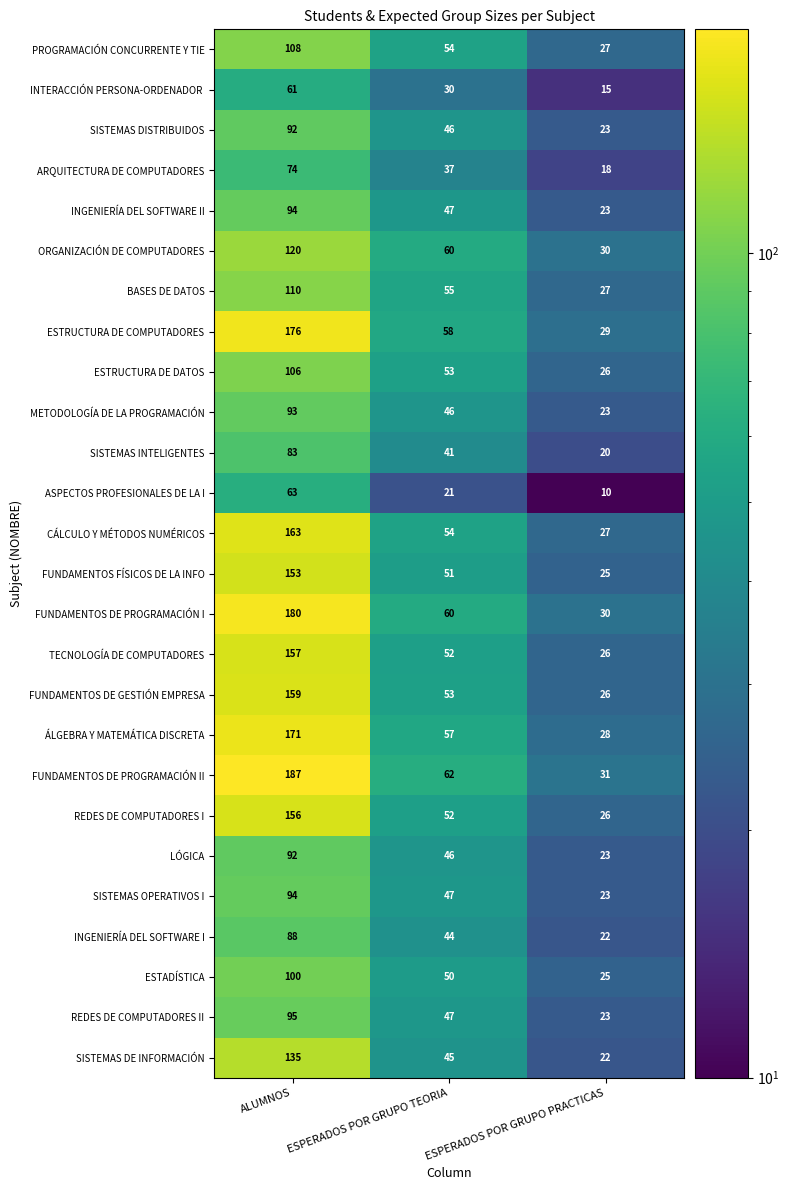

What is the highest value of the ESTRUCTURA DE DATOS series?

106